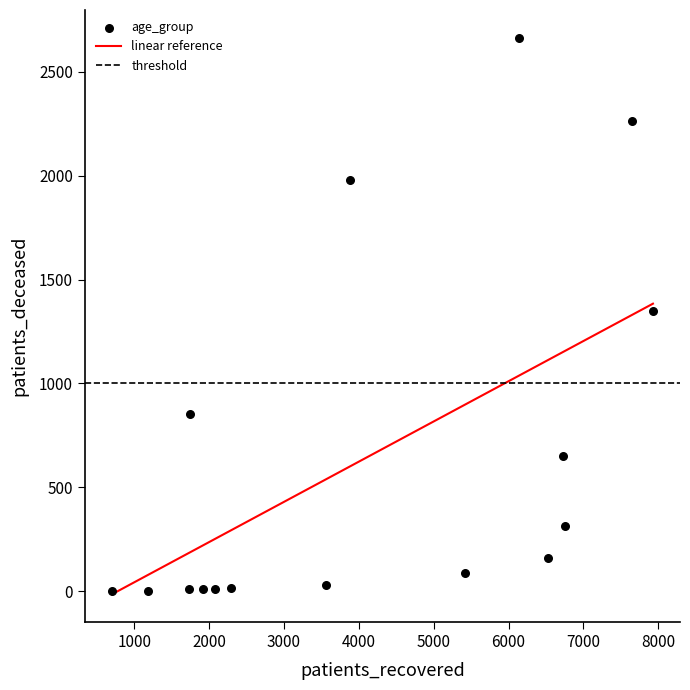

What is the range of X values (max minus min)?

7225